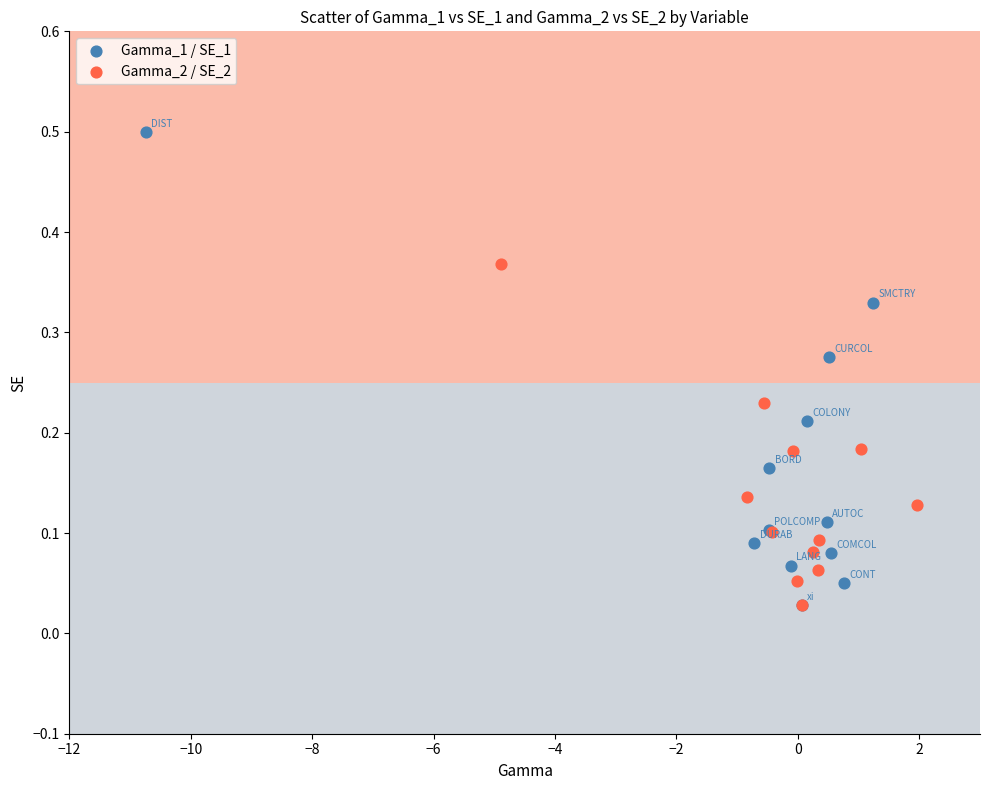

What are all the series names shown in the legend?

Gamma_1 / SE_1, Gamma_2 / SE_2